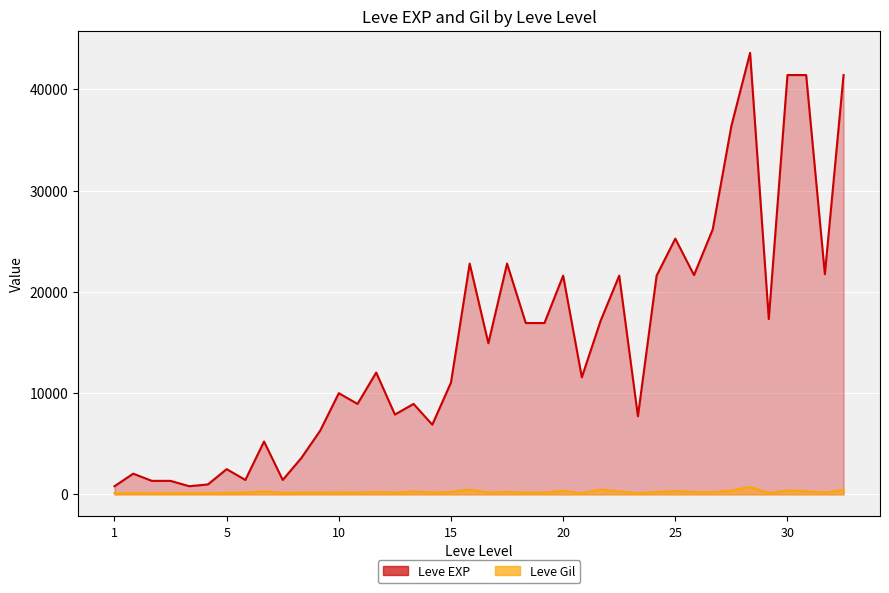

What is the value of the Leve EXP point at the 27th from the left?

21600